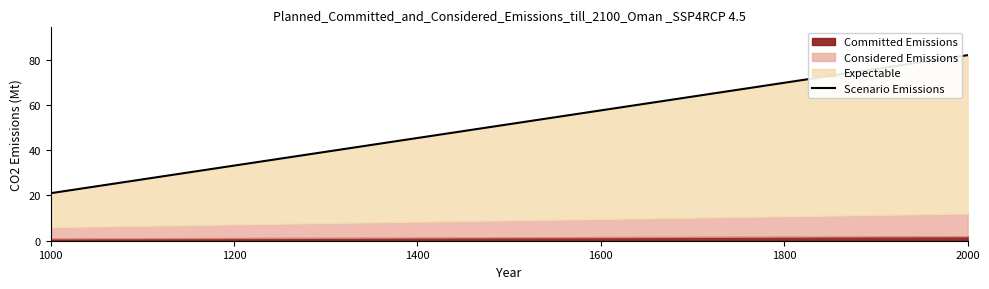

How many lines are shown in the chart?

3